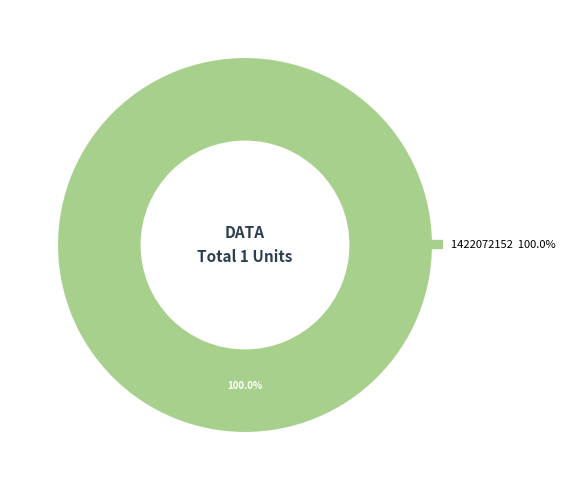

Does any single category account for the majority?

Yes